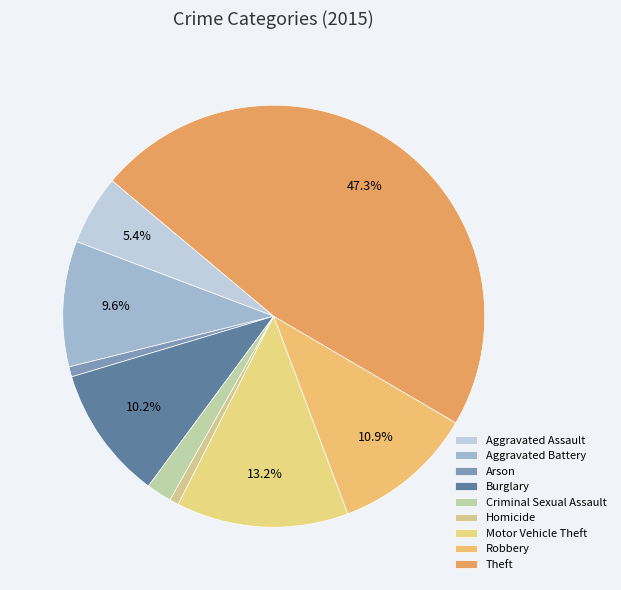

What is the ratio of the value at Aggravated Battery to the value at Robbery?

0.9